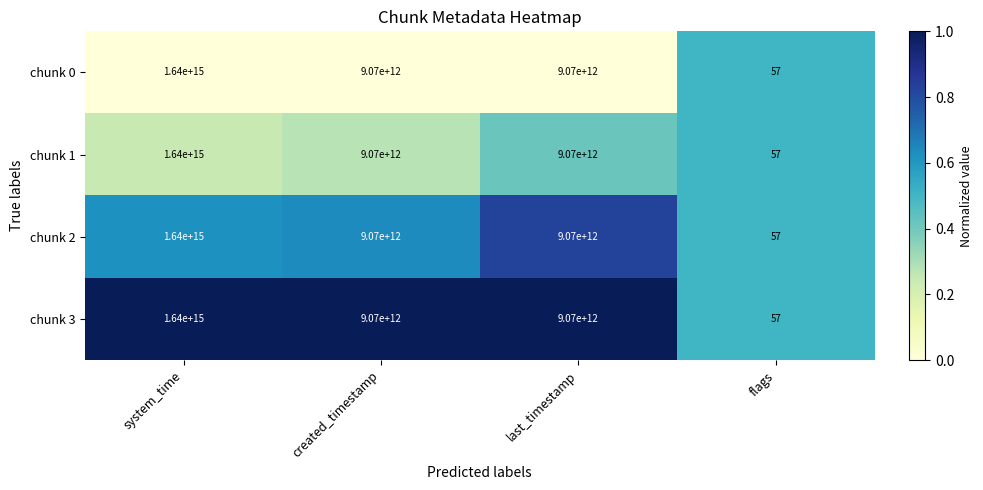

How many data points in chunk 1 are above 9070000000000?

1